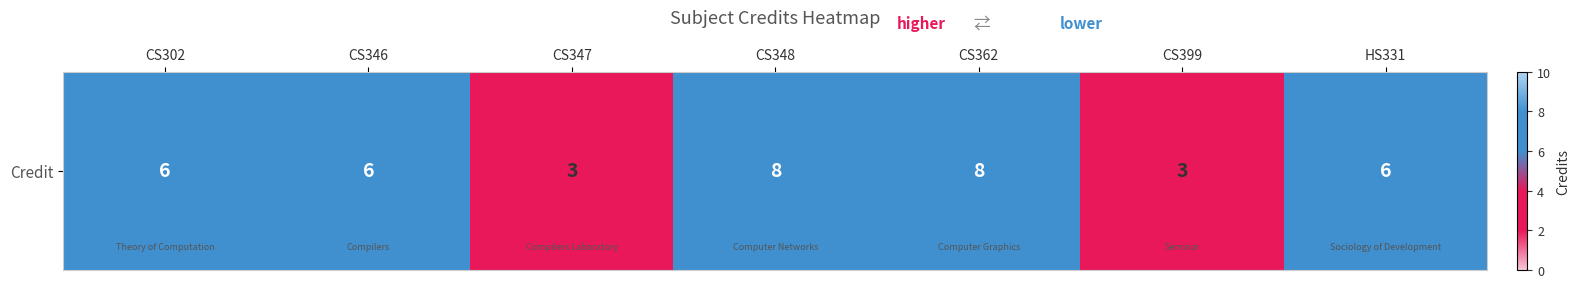

True or false: the data shows 3 at CS346.

False